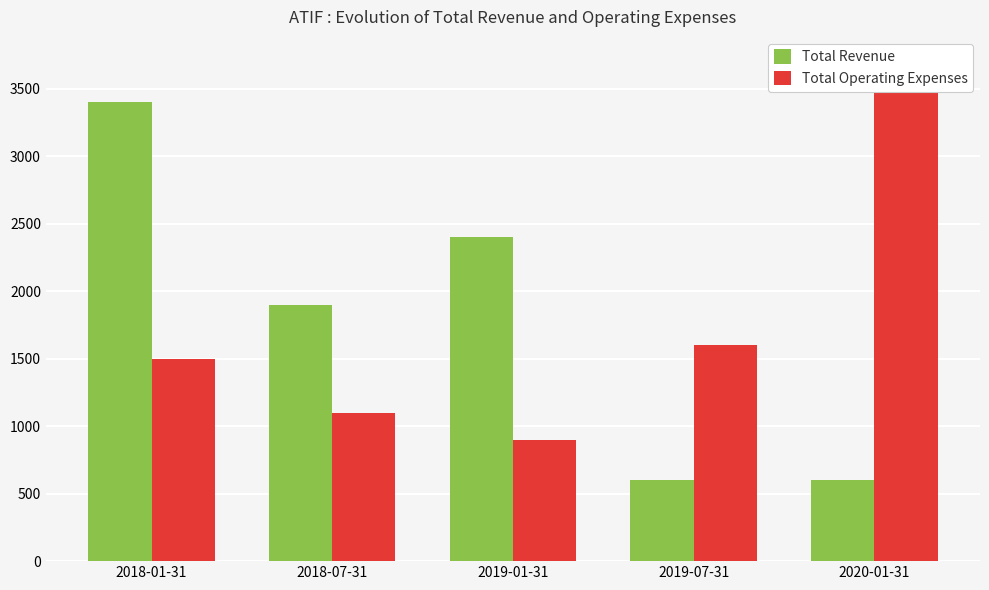

List the series in order of their overall mean, highest first.

Total Revenue, Total Operating Expenses